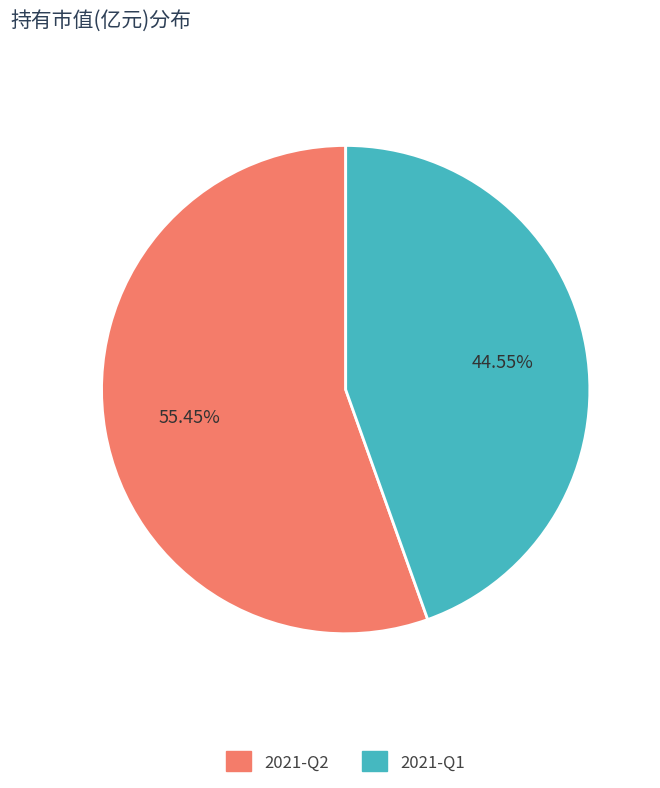

Which slice is the smallest?

2021-Q1